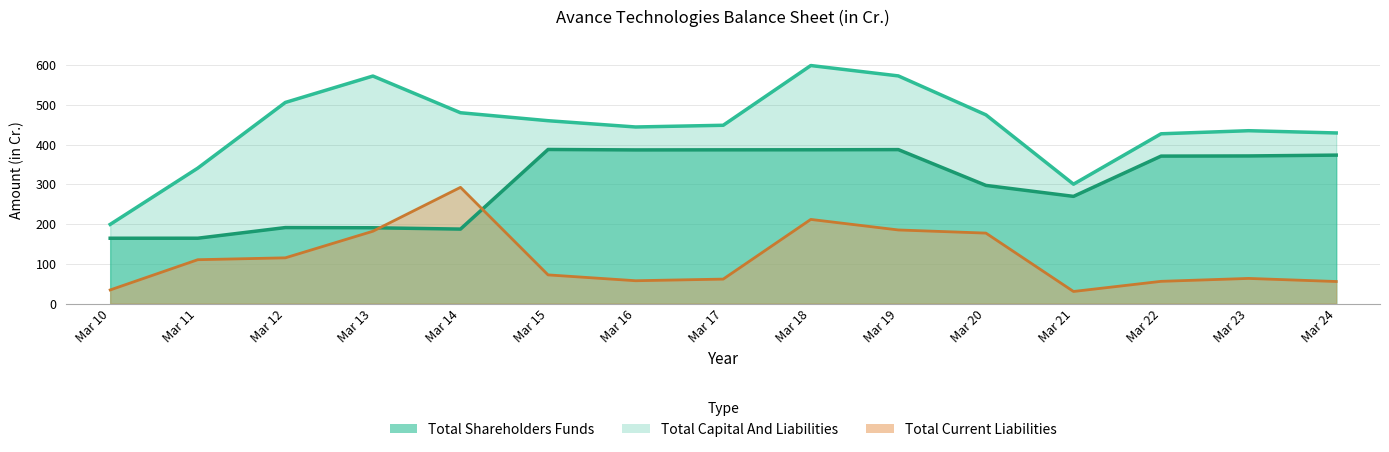

What is the difference between the Total Shareholders Funds values at Mar 12 and Mar 10?

26.8